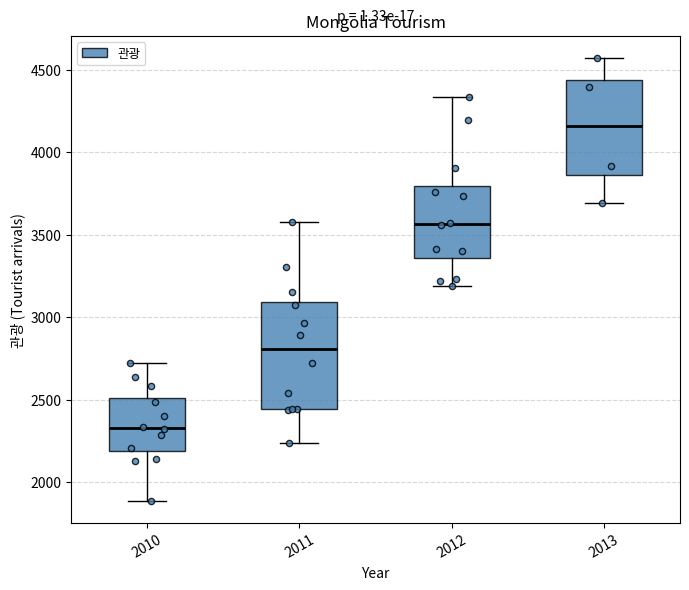

Reading left to right, transcribe this box plot: for each box, give where its median line is, the range the box spans, and where its two whiskers end, as read against the y-axis. The values are not printed on the chart, so give them approximately, as read against the axis.

2010: median 2350, box 2200 to 2500, whiskers 1900 to 2700
2011: median 2800, box 2450 to 3100, whiskers 2250 to 3550
2012: median 3550, box 3350 to 3800, whiskers 3200 to 4350
2013: median 4150, box 3850 to 4450, whiskers 3700 to 4550